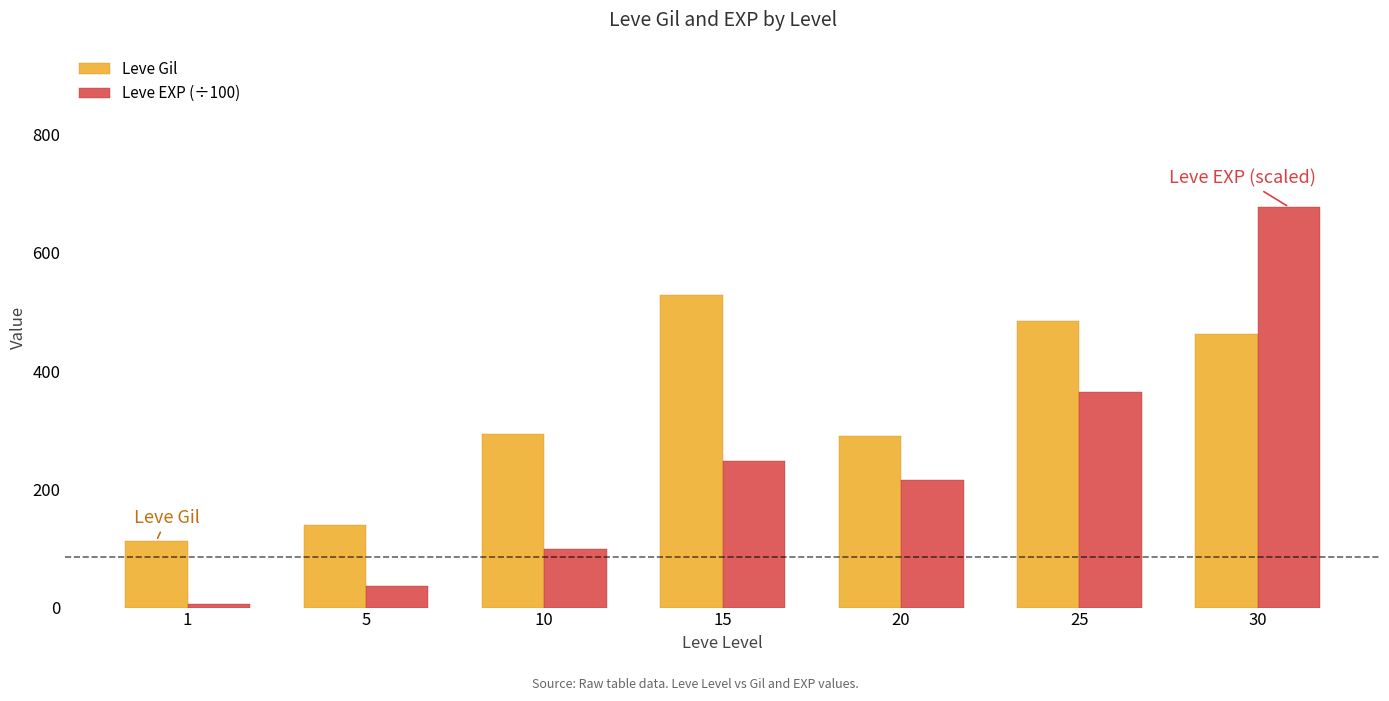

Is it true that Leve EXP (÷100) equals 363.9 at 25?

True